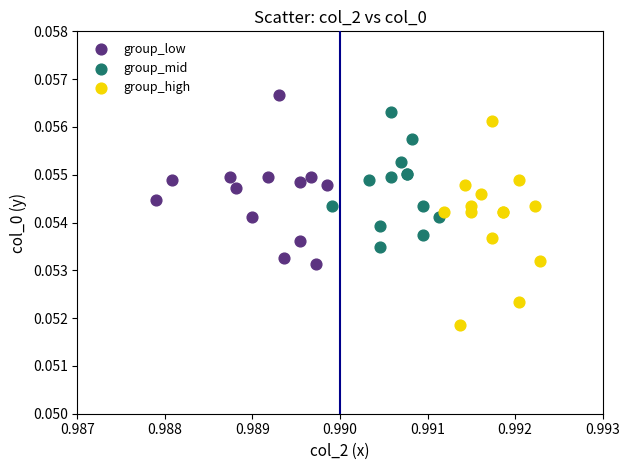

What are all the series names shown in the legend?

group_low, group_mid, group_high